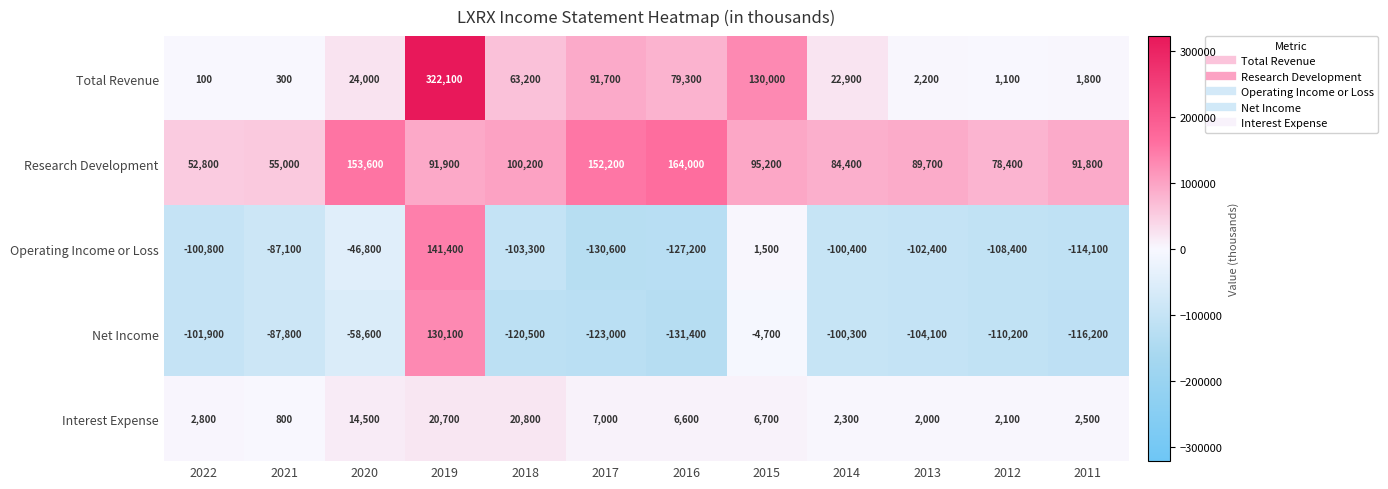

Which series has the widest spread of values?

Total Revenue